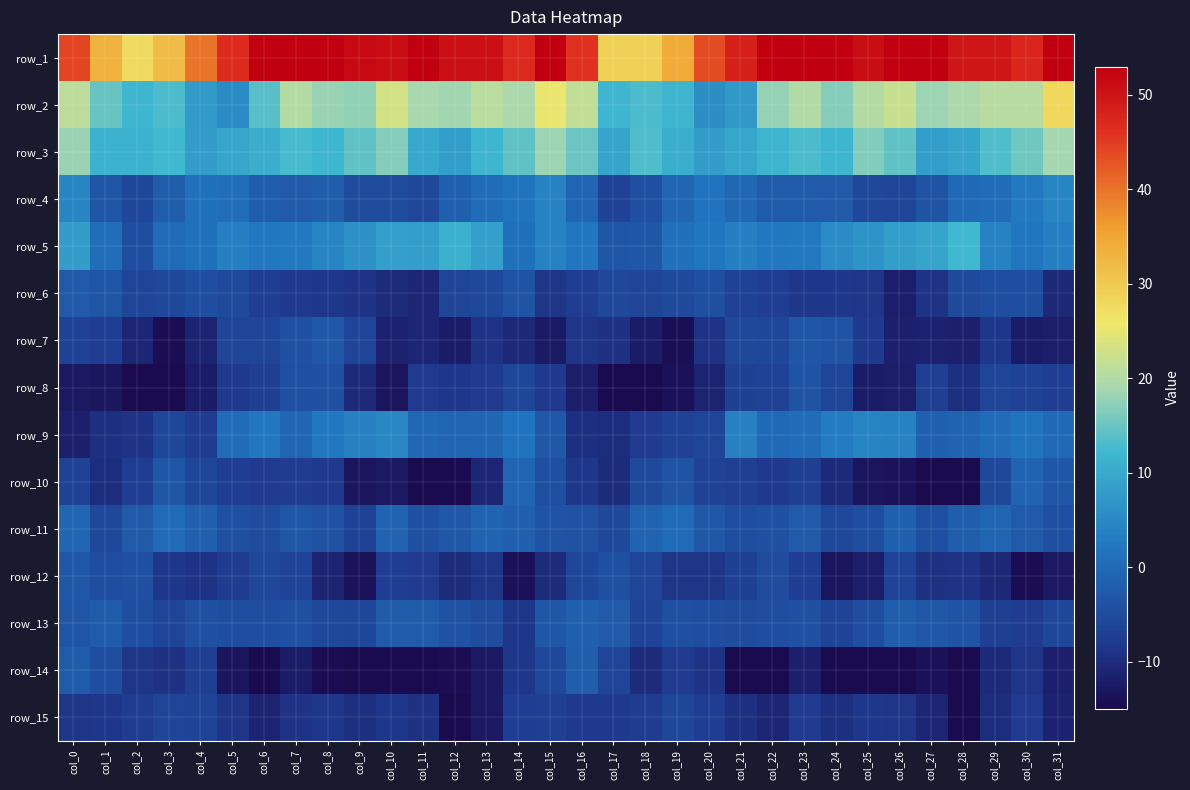

At how many categories does at least one series exceed 47?

20